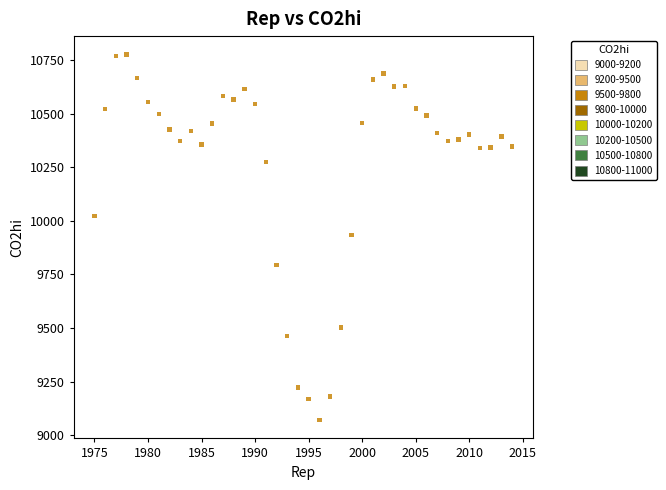

What is the range of X values (max minus min)?

39.0